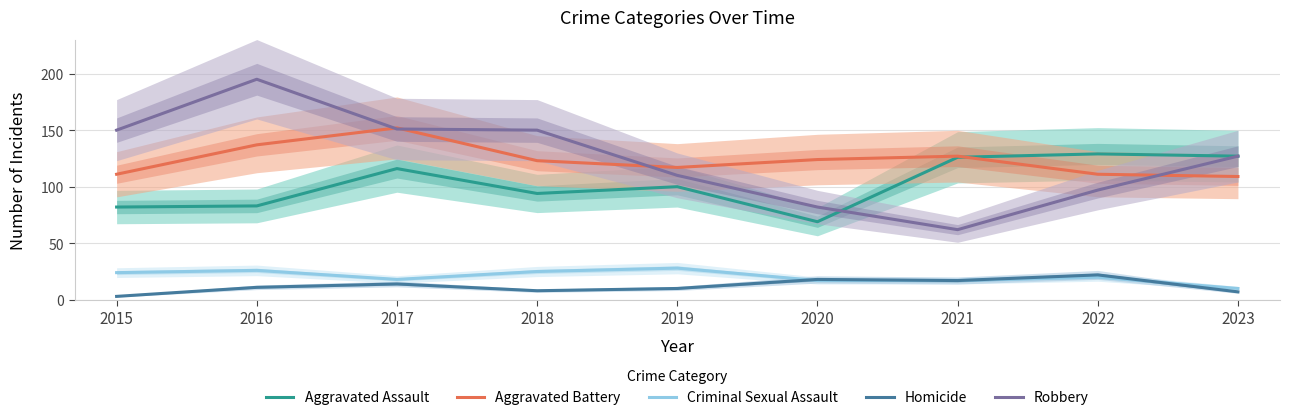

Rank the series at 2019 from highest to lowest value.

Aggravated Battery, Robbery, Aggravated Assault, Criminal Sexual Assault, Homicide